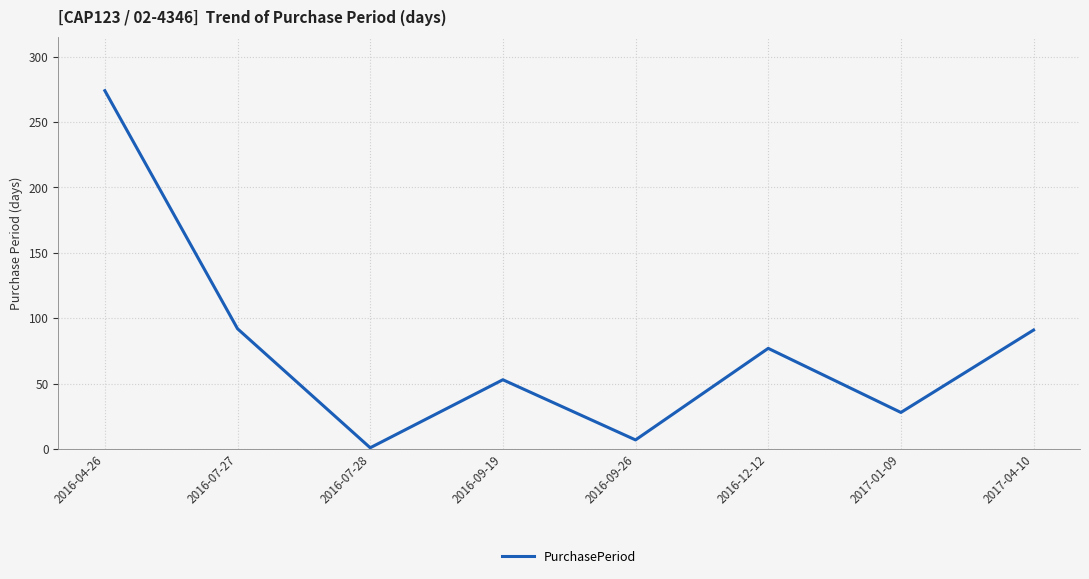

What is the difference between the second highest and minimum values?

91